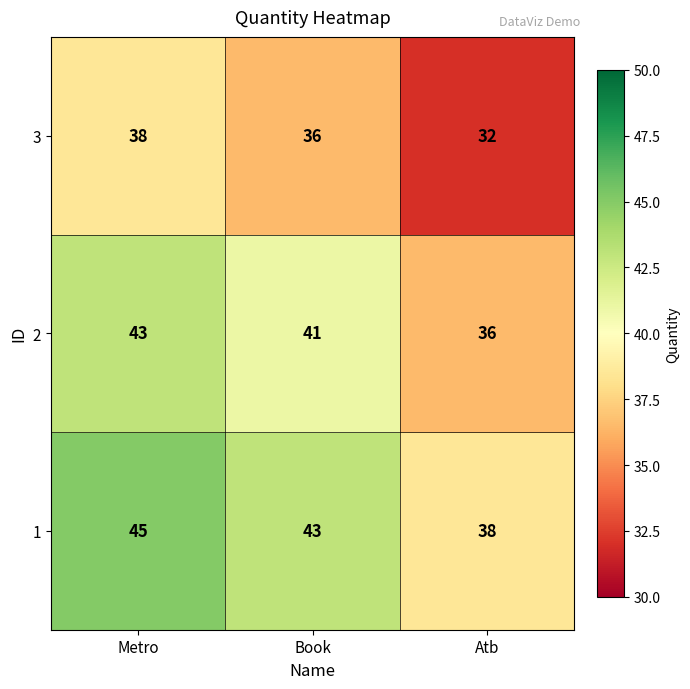

Which label corresponds to the smallest value in the chart?

Atb